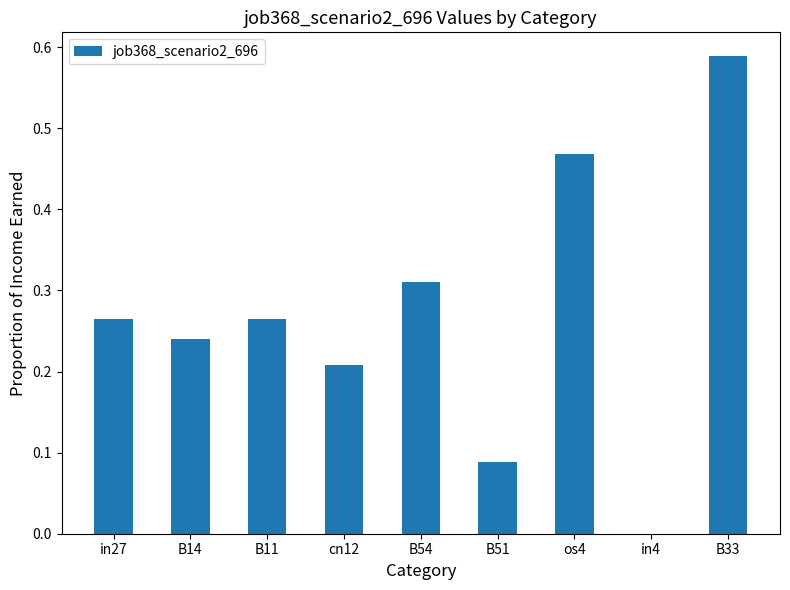

True or false: the data shows 1.0 at B33.

False